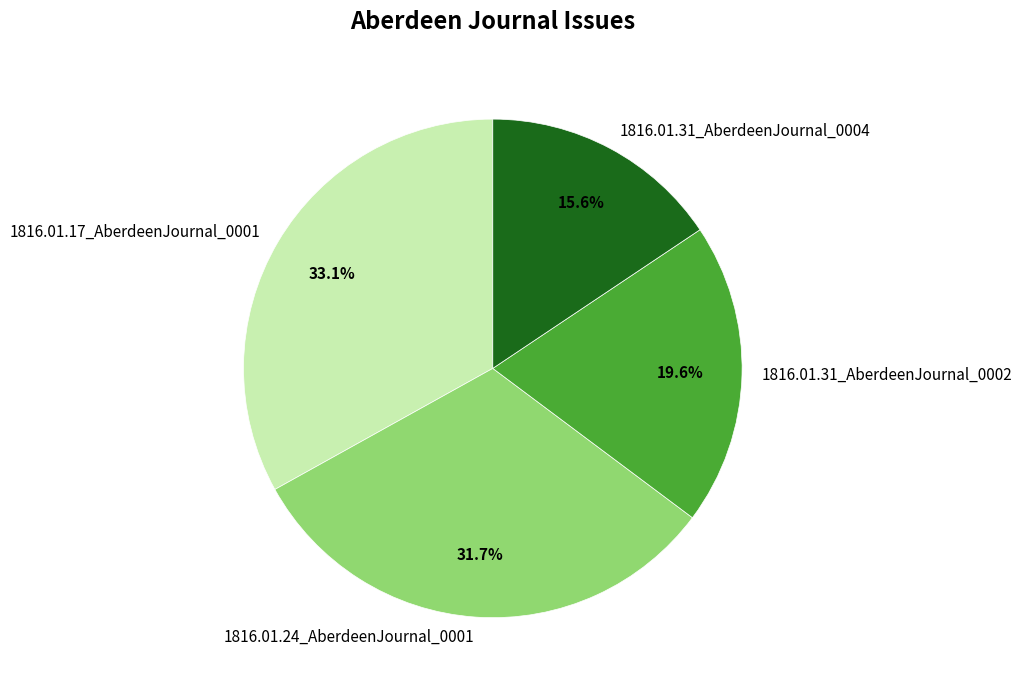

What is the total percentage of 1816.01.17_AberdeenJournal_0001 and 1816.01.31_AberdeenJournal_0004?

48.7%